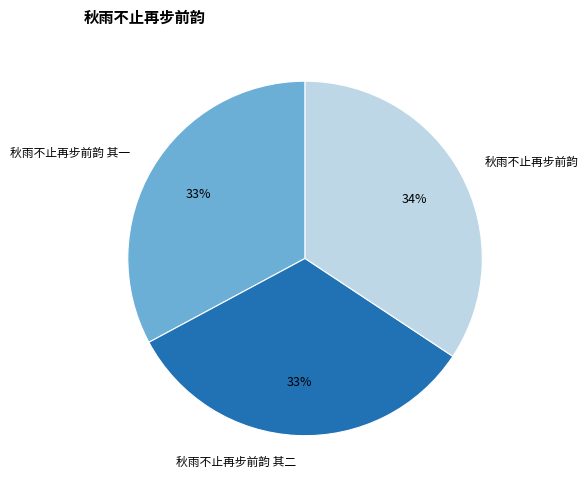

What percentage do 秋雨不止再步前韵 and 秋雨不止再步前韵 其二 together represent?

67.2%